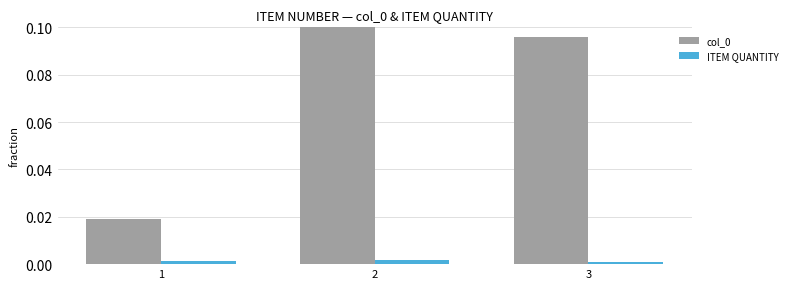

Is it true that col_0 equals 0.1 at 2?

True